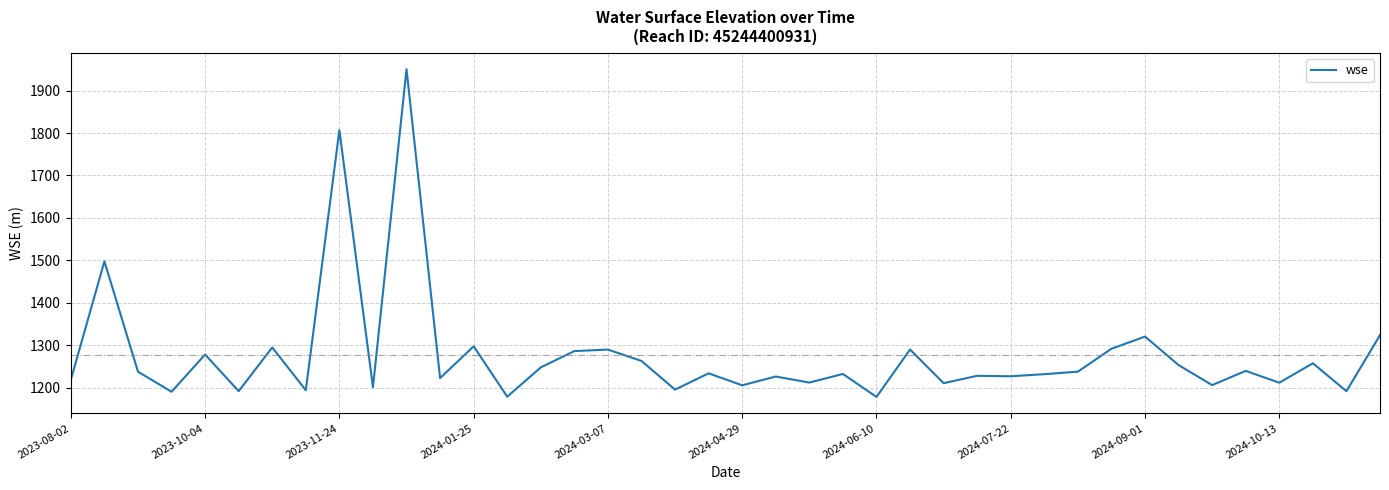

What is the minimum value shown in the chart?

1178.3